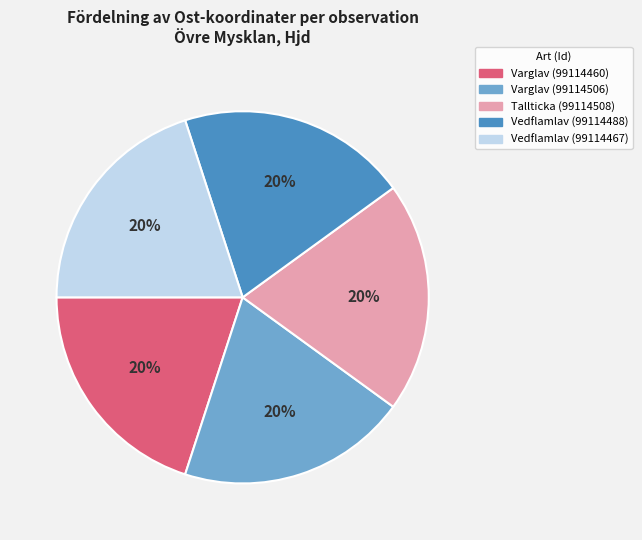

The Varglav (99114506) slice represents 20% of the pie. True or false?

True